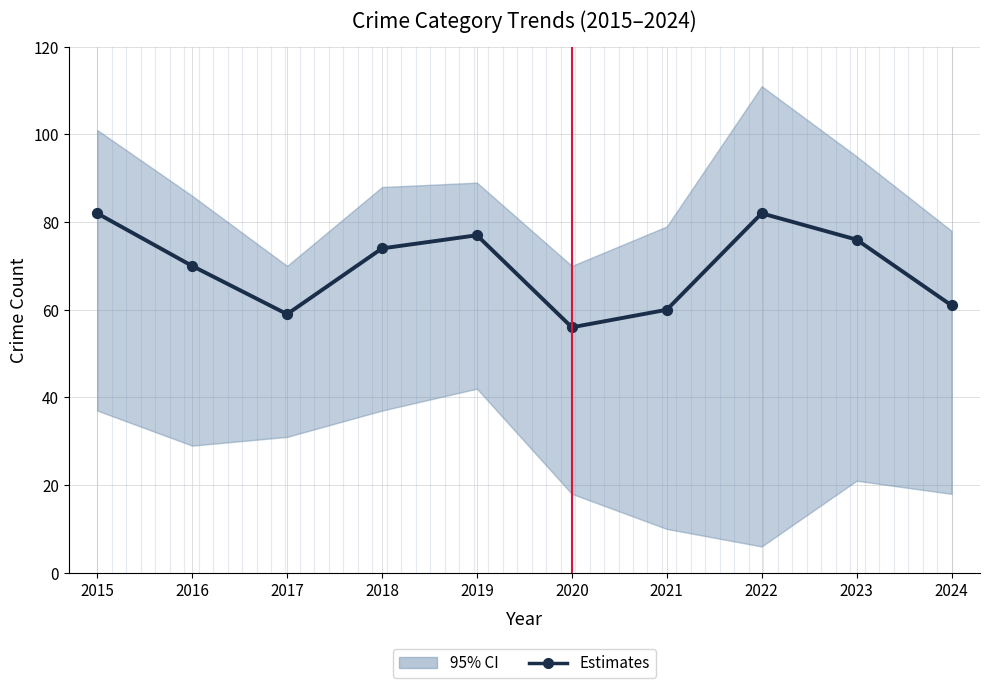

What is the change in value from 2019 to 2023?

-1